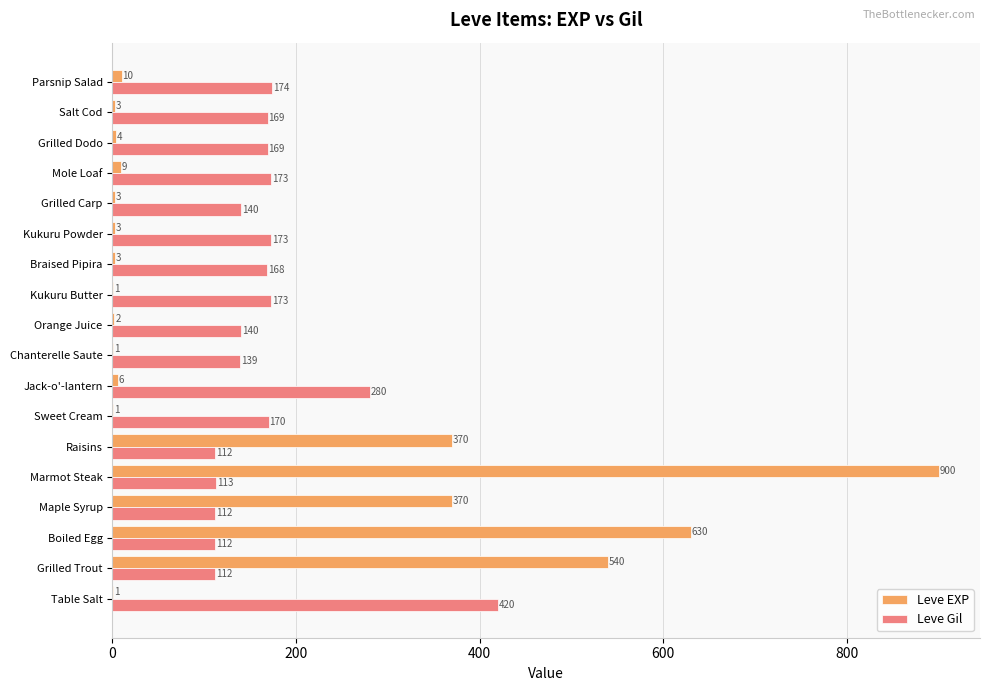

How many categories are shown in the chart?

18